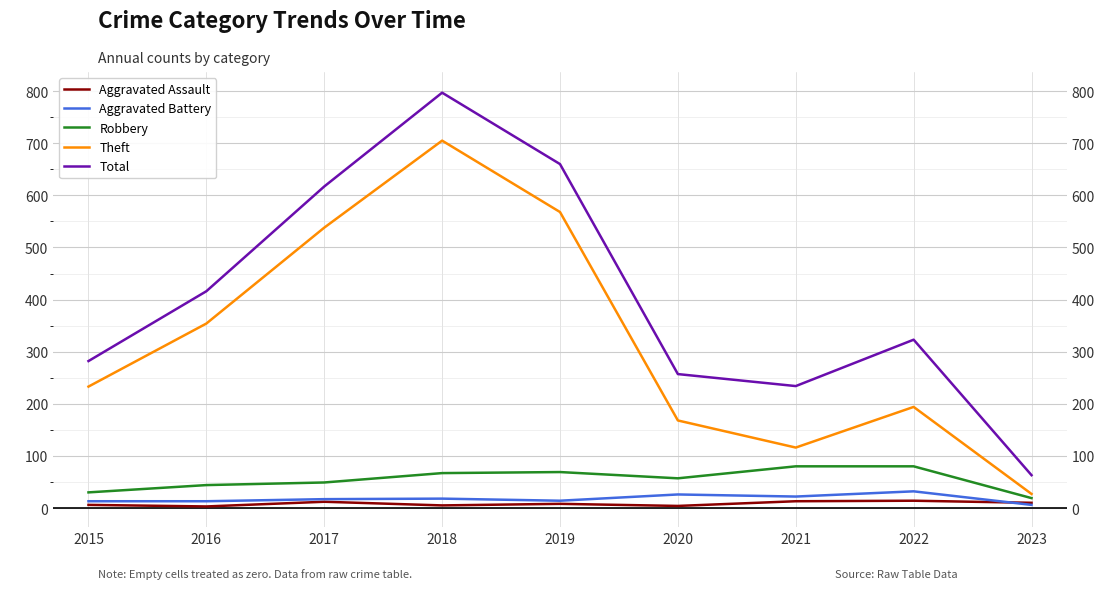

Which series has the largest range (max minus min)?

Total